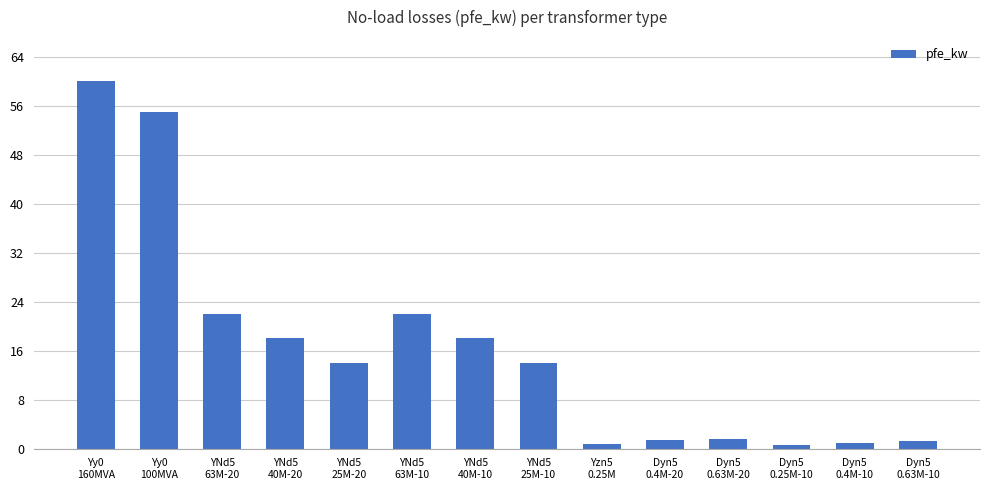

How many series are shown in this chart?

1